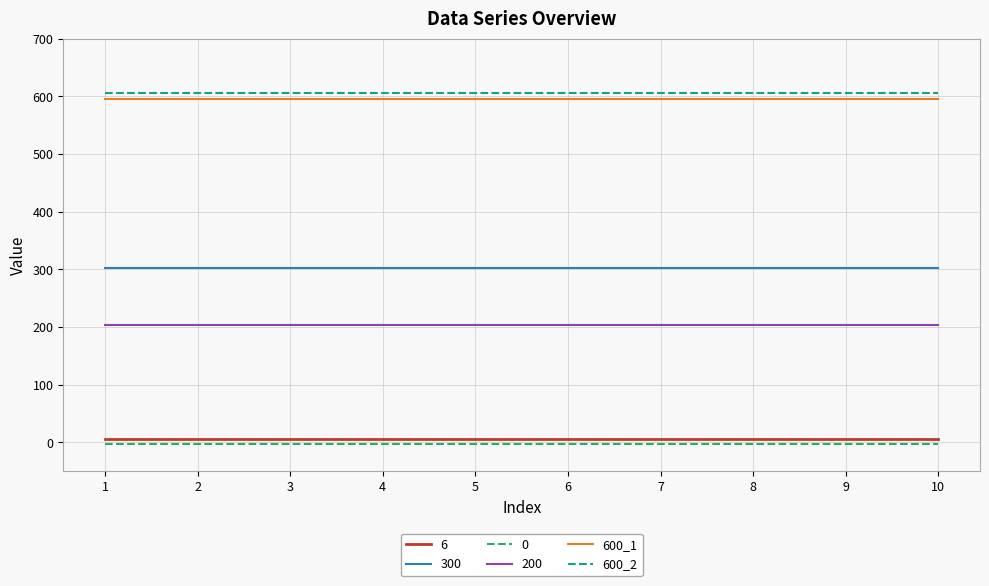

Read the 600_1 value at 2.

596